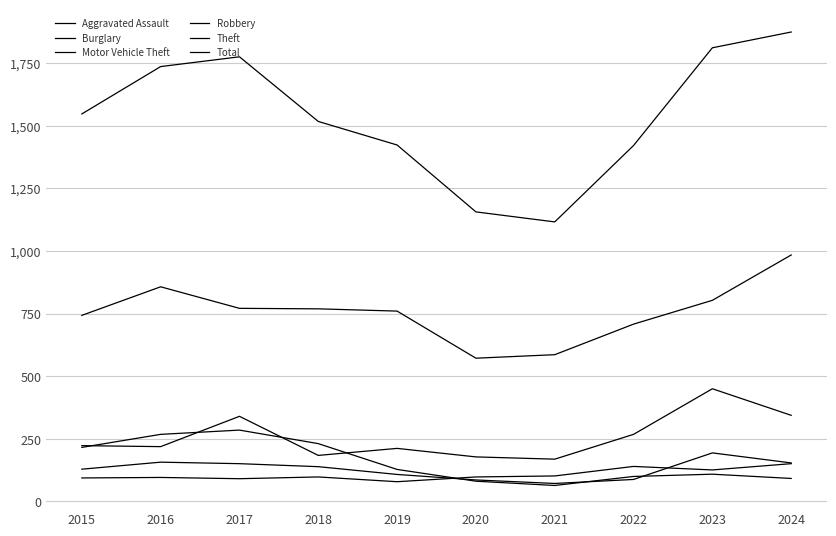

Does the chart have visible grid lines?

Yes